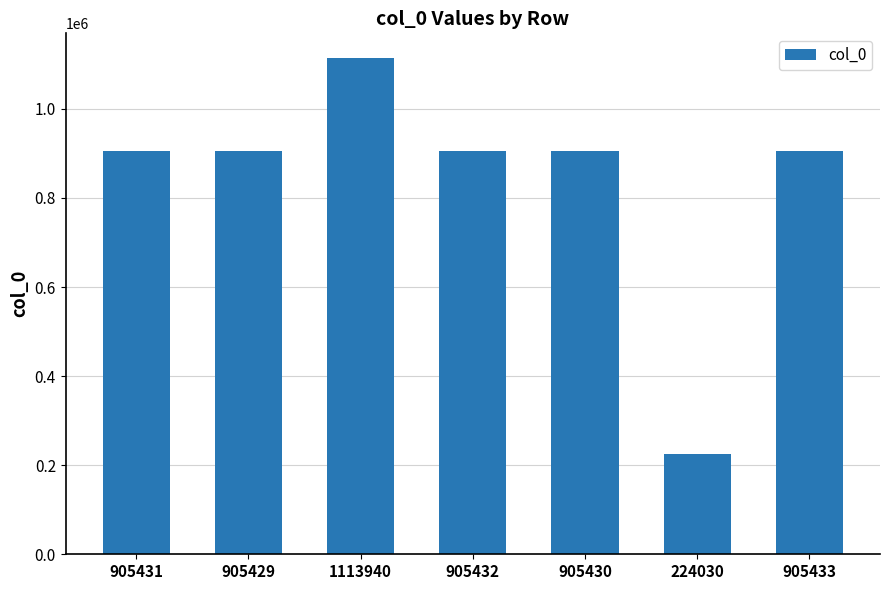

Which category has the highest value across all series?

1113940